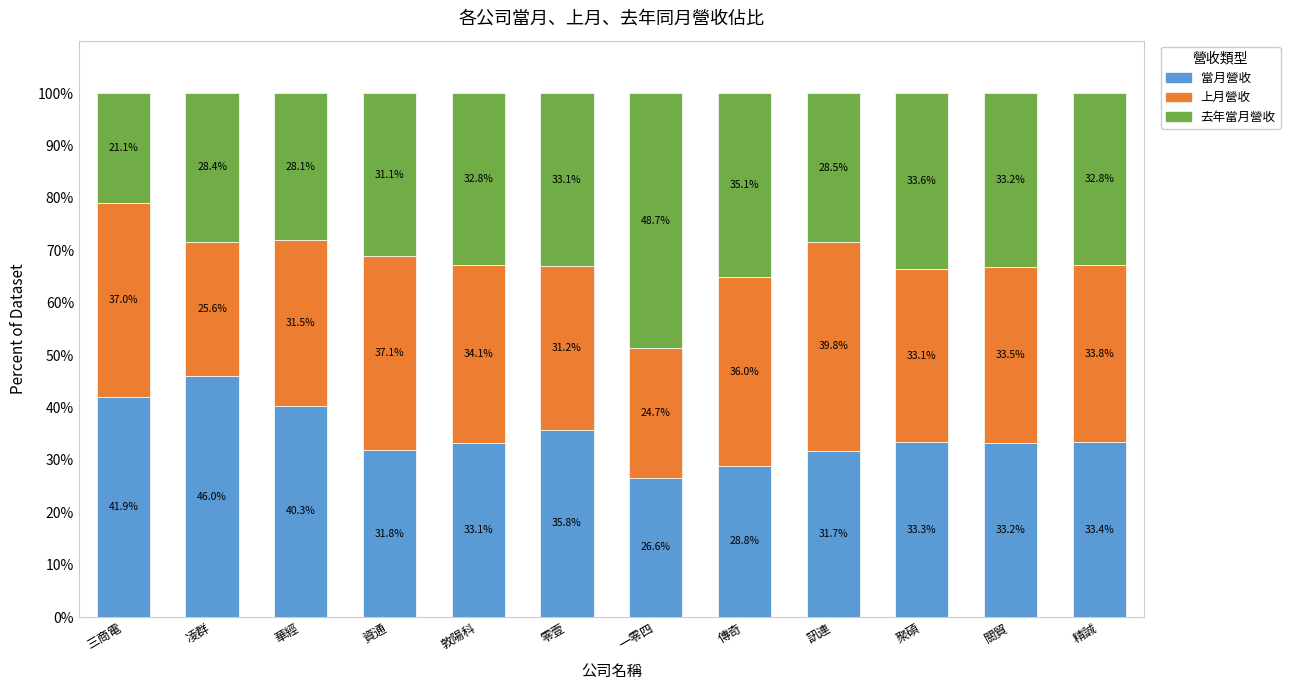

What is the difference between the second highest and second lowest values in the 當月營收 series?

13.1